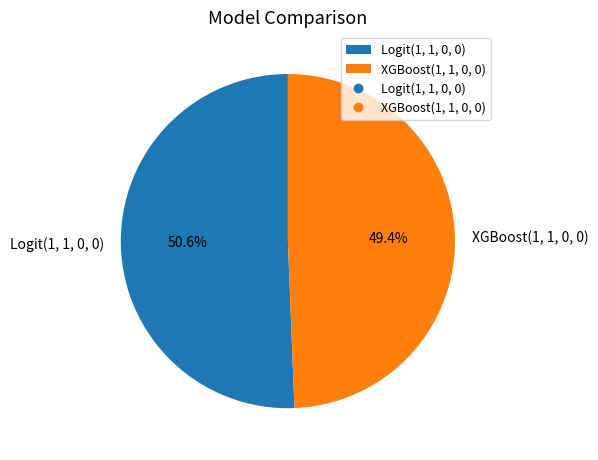

To the nearest percent, what is the combined percentage of XGBoost(1, 1, 0, 0) and Logit(1, 1, 0, 0)?

100%